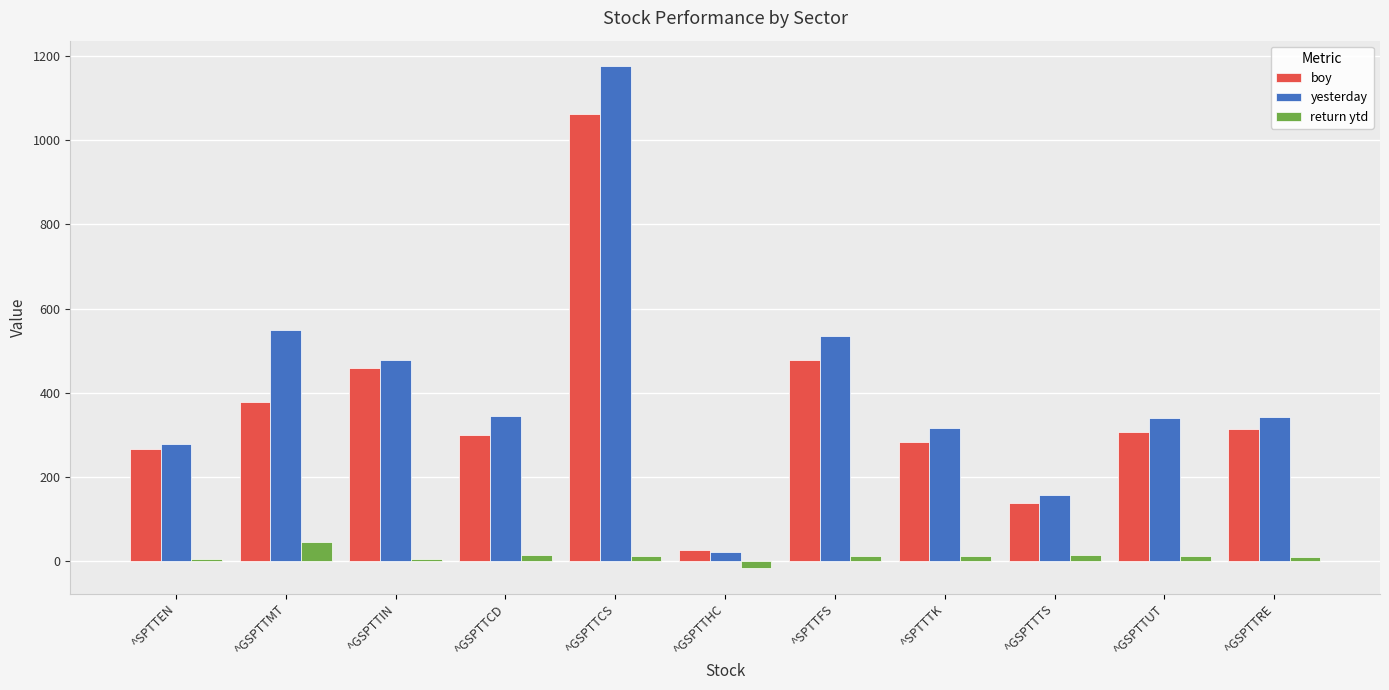

At ^GSPTTUT, list the series in order from smallest to largest.

return ytd, boy, yesterday